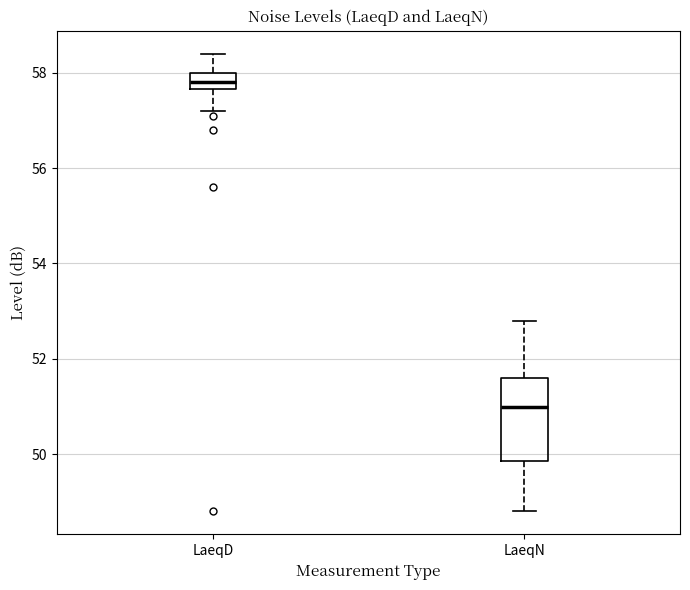

Reading left to right, transcribe this box plot: for each box, give where its median line is, the range the box spans, and where its two whiskers end, as read against the y-axis. The values are not printed on the chart, so give them approximately, as read against the axis.

LaeqD: median 57.8, box 57.6 to 58.0, whiskers 57.2 to 58.4
LaeqN: median 51.0, box 49.8 to 51.6, whiskers 48.8 to 52.8